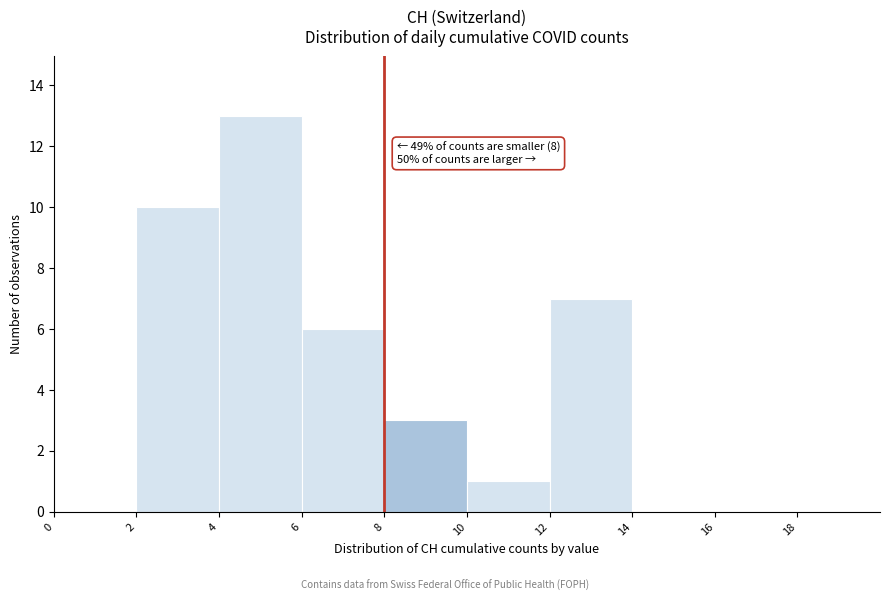

Which range on the x-axis has the tallest bar?

4 to 6